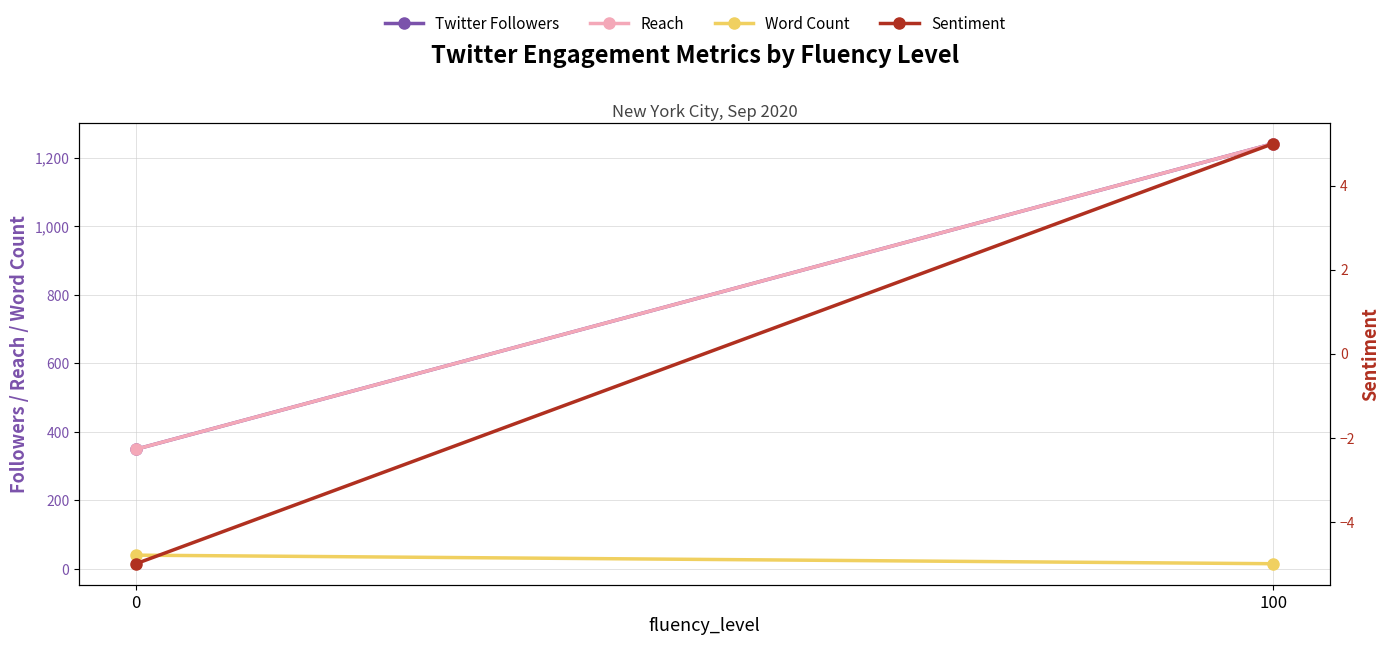

How many lines are shown in the chart?

4